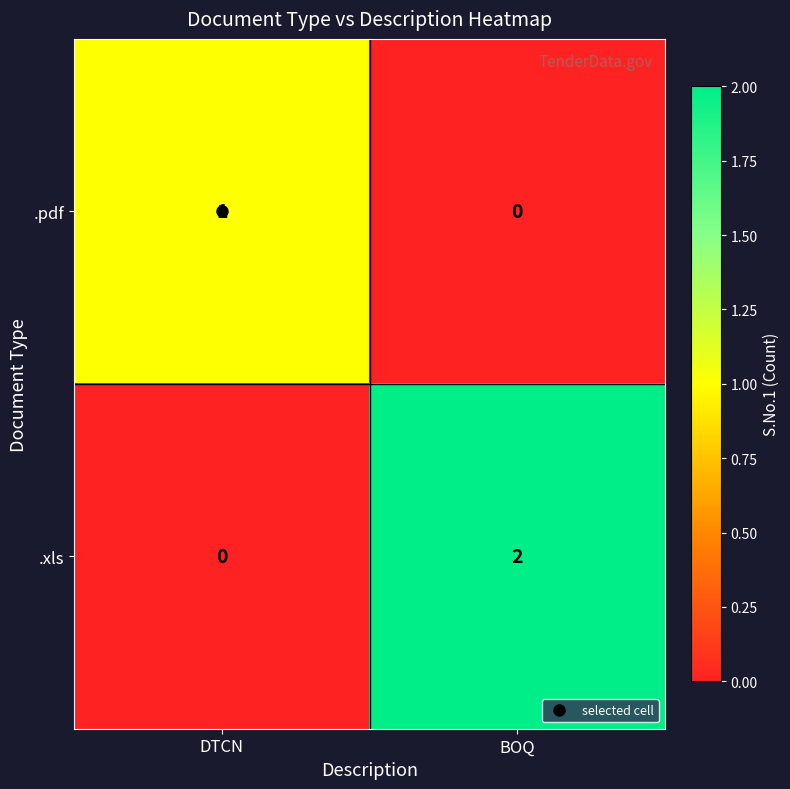

What is the total value across all series at DTCN?

1